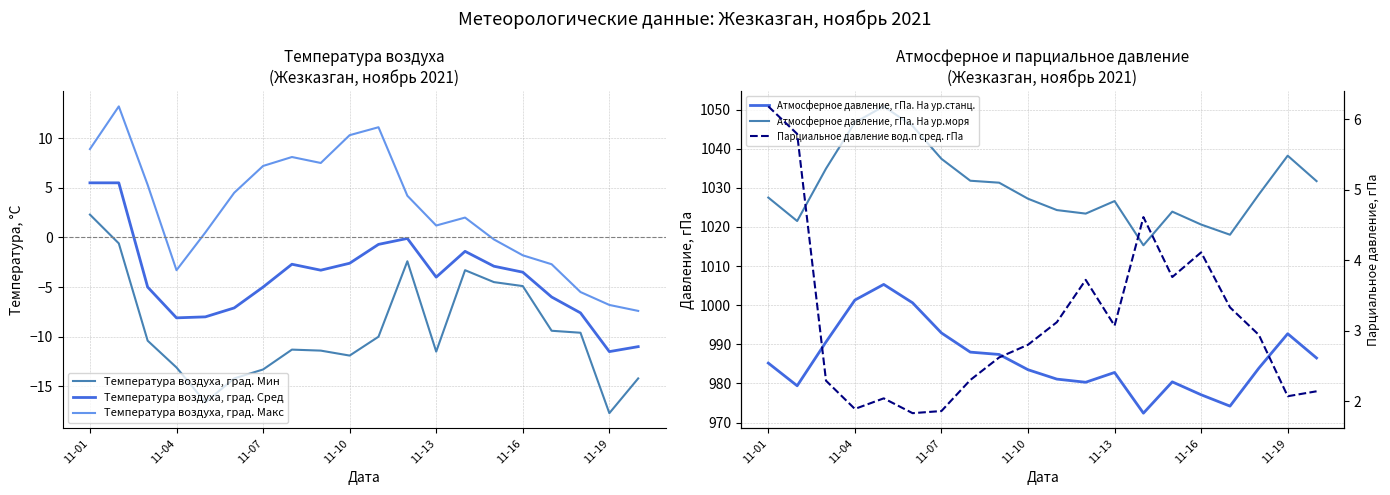

Reading left to right, list all the values displayed in this chart.

Температура воздуха, град. Мин: 2.3	-0.6	-10.4	-13.1	-16.6	-14.2	-13.3	-11.3	-11.4	-11.9	-10.0	-2.4	-11.5	-3.3	-4.5	-4.9	-9.4	-9.6	-17.7	-14.2
Температура воздуха, град. Сред: 5.5	5.5	-5.0	-8.1	-8.0	-7.1	-5.0	-2.7	-3.3	-2.6	-0.7	-0.1	-4.0	-1.4	-2.9	-3.5	-6.0	-7.6	-11.5	-11.0
Температура воздуха, град. Макс: 8.9	13.2	5.3	-3.3	0.5	4.5	7.2	8.1	7.5	10.3	11.1	4.2	1.2	2.0	-0.2	-1.8	-2.7	-5.5	-6.8	-7.4
Атмосферное давление, гПа. На ур.станц.: 985.2	979.4	990.6	1001.3	1005.3	1000.6	992.9	988.0	987.4	983.5	981.1	980.3	982.8	972.4	980.4	977.1	974.2	983.9	992.7	986.5
Атмосферное давление, гПа. На ур.моря: 1027.5	1021.5	1034.9	1046.7	1050.8	1045.8	1037.4	1031.8	1031.3	1027.2	1024.3	1023.4	1026.6	1015.3	1023.9	1020.6	1018.0	1028.3	1038.2	1031.7
Парциальное давление вод.п сред. гПа: 6.2	5.8	2.3	1.9	2.0	1.8	1.9	2.3	2.6	2.8	3.1	3.7	3.1	4.6	3.8	4.1	3.3	2.9	2.1	2.1